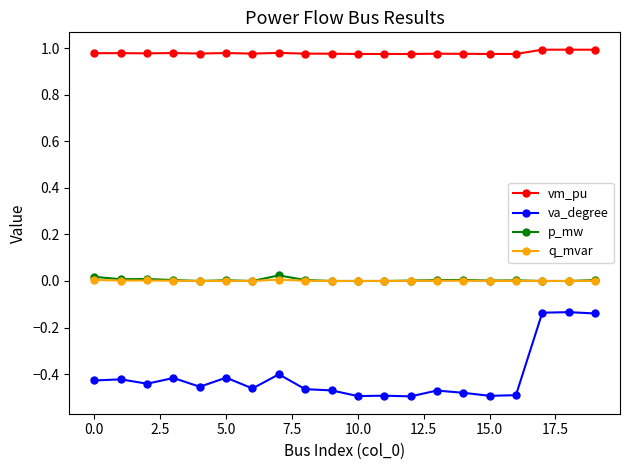

Which series has the widest spread of values?

va_degree